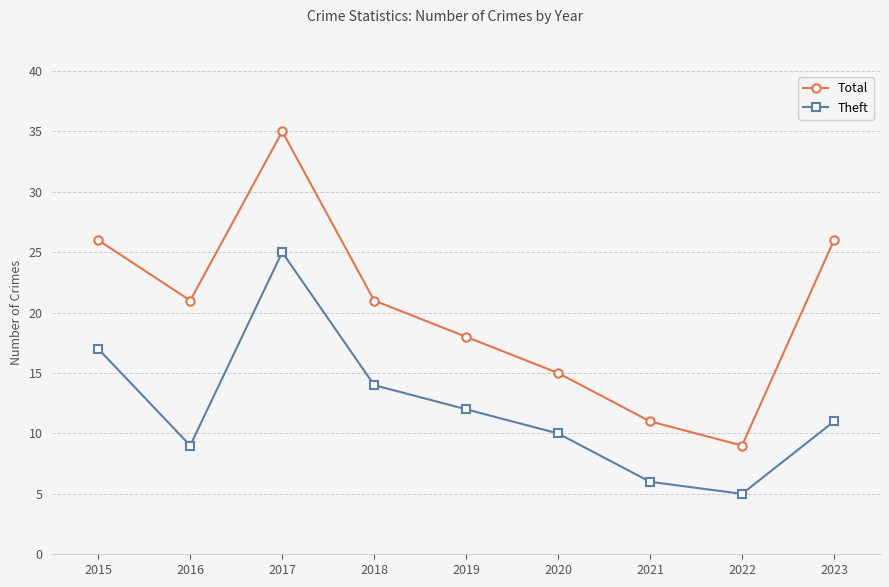

What are all the series names shown in the legend?

Total, Theft